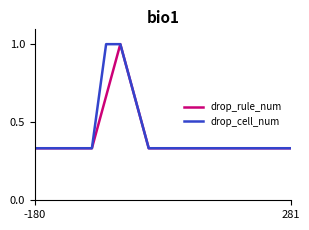

What is the maximum value for drop_rule_num?

1.0